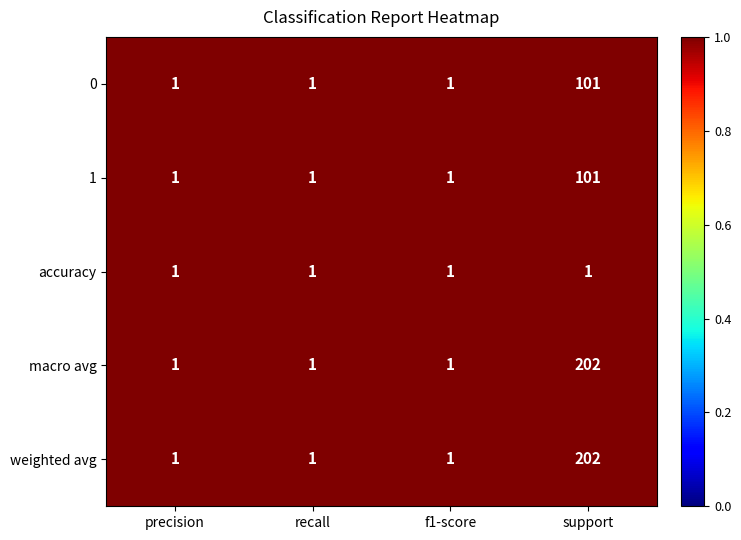

How many data points does each series have?

4